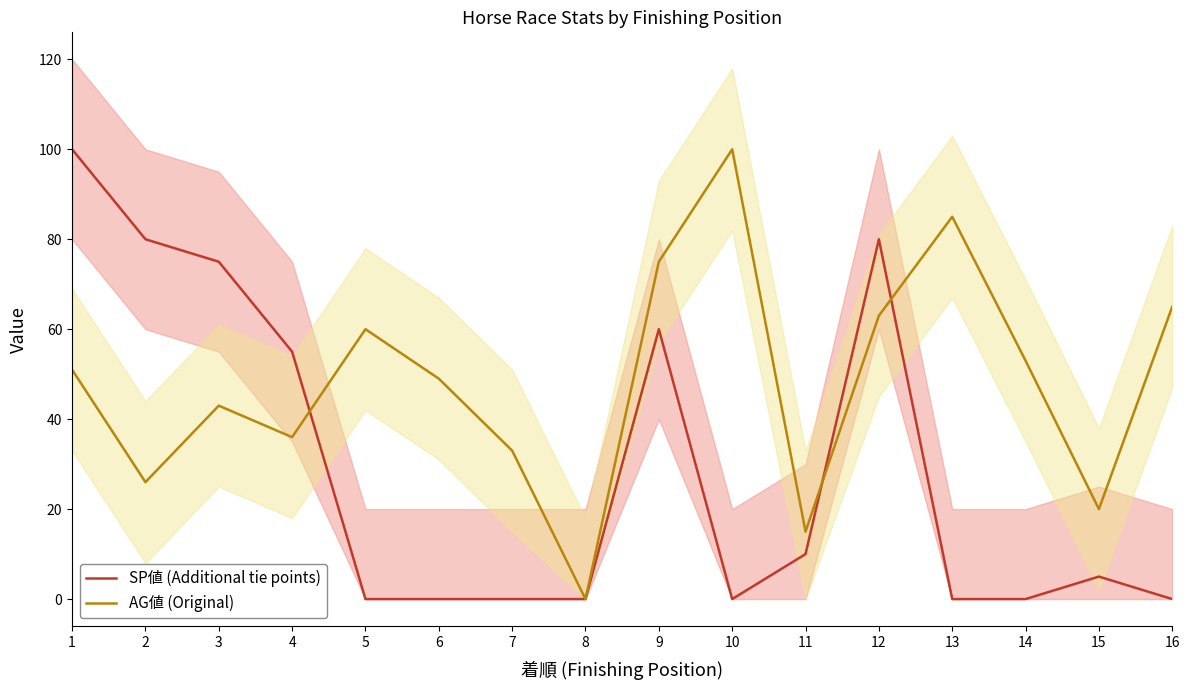

Reading left to right, extract all data points from this chart.

SP値 (Additional tie points): 1=100	2=80	3=75	4=55	5=0	6=0	7=0	8=0	9=60	10=0	11=10	12=80	13=0	14=0	15=5	16=0
AG値 (Original): 1=51	2=26	3=43	4=36	5=60	6=49	7=33	8=0	9=75	10=100	11=15	12=63	13=85	14=53	15=20	16=65